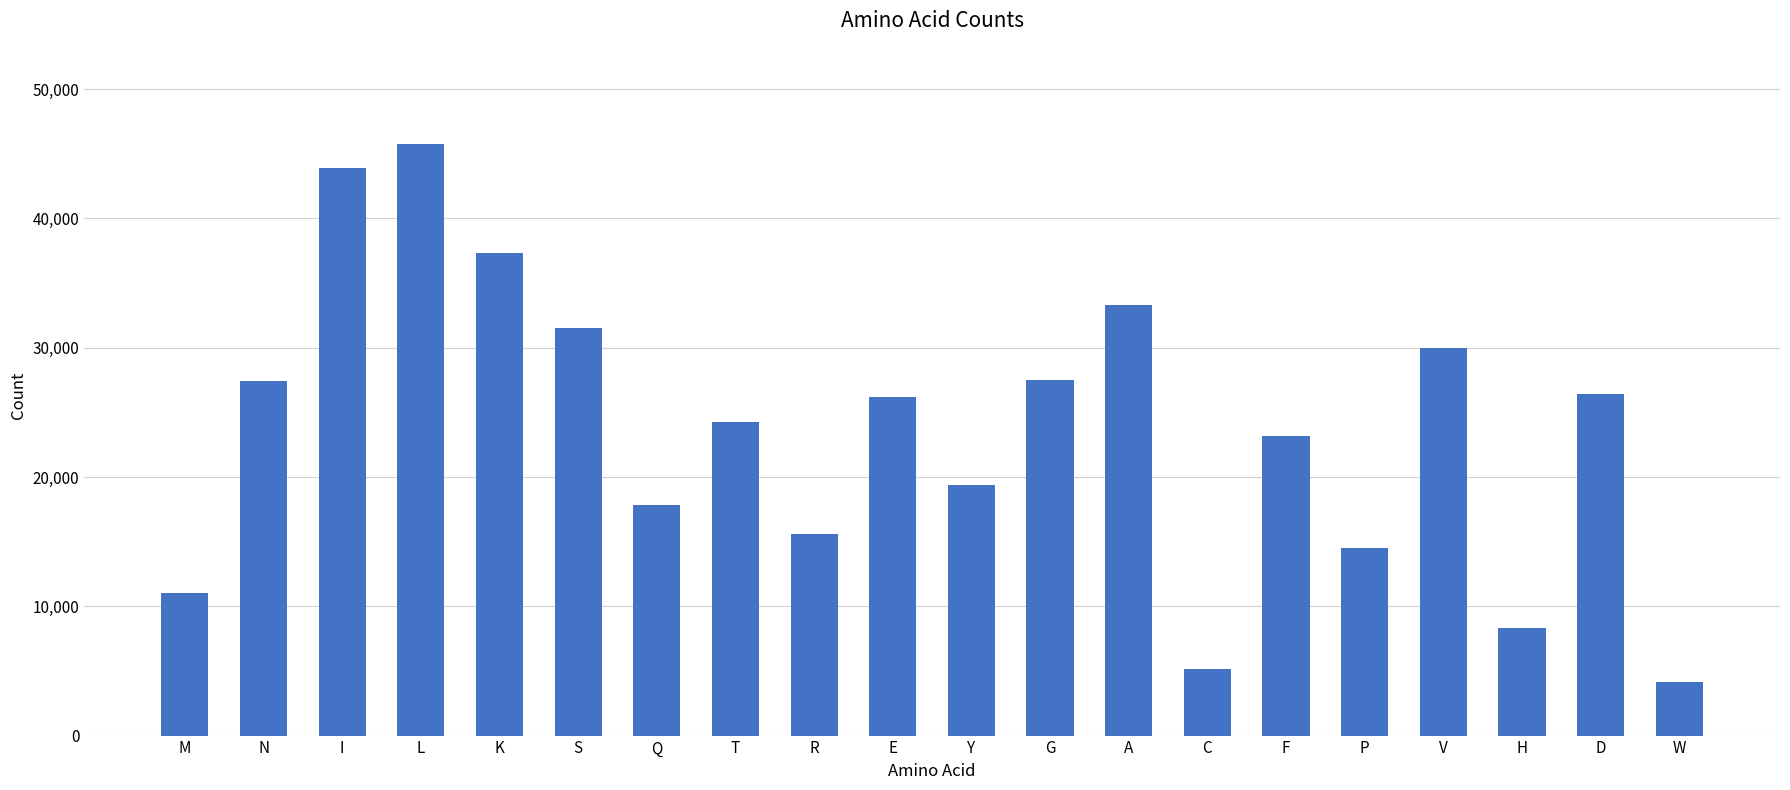

What is the maximum value shown in the chart?

45787